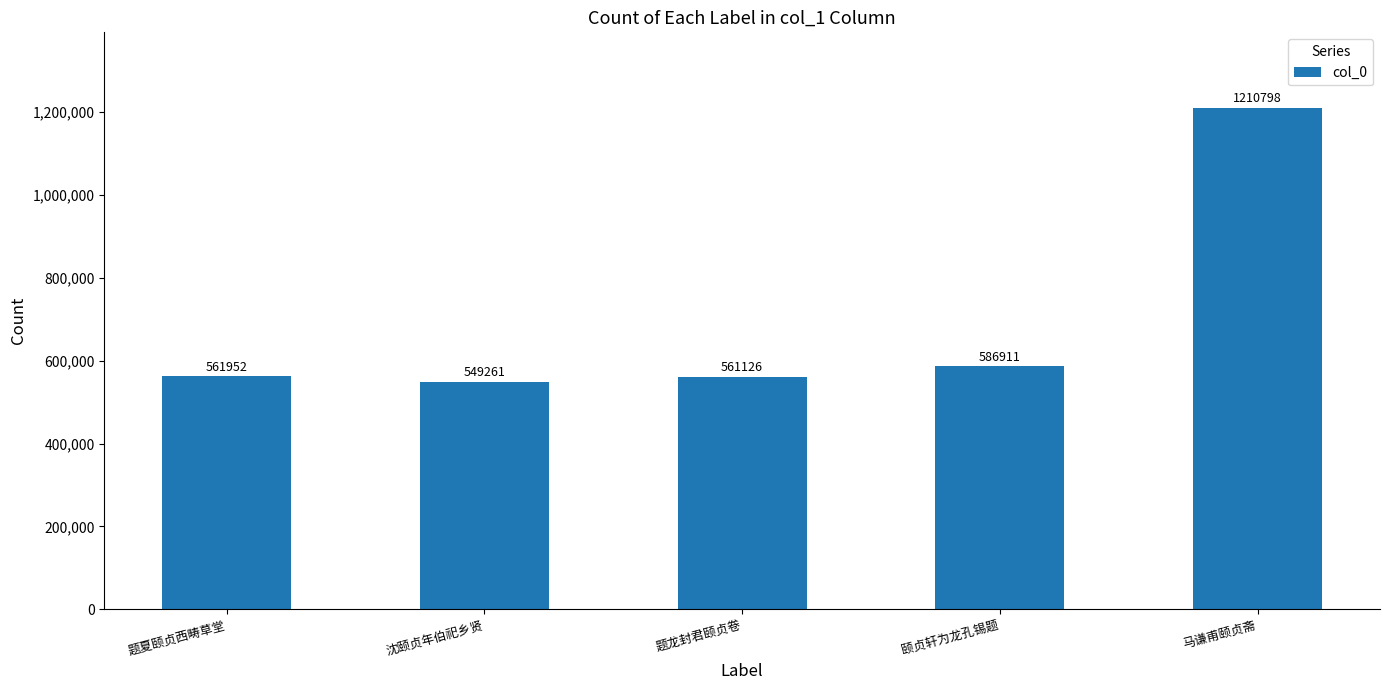

What is the average value?

694010